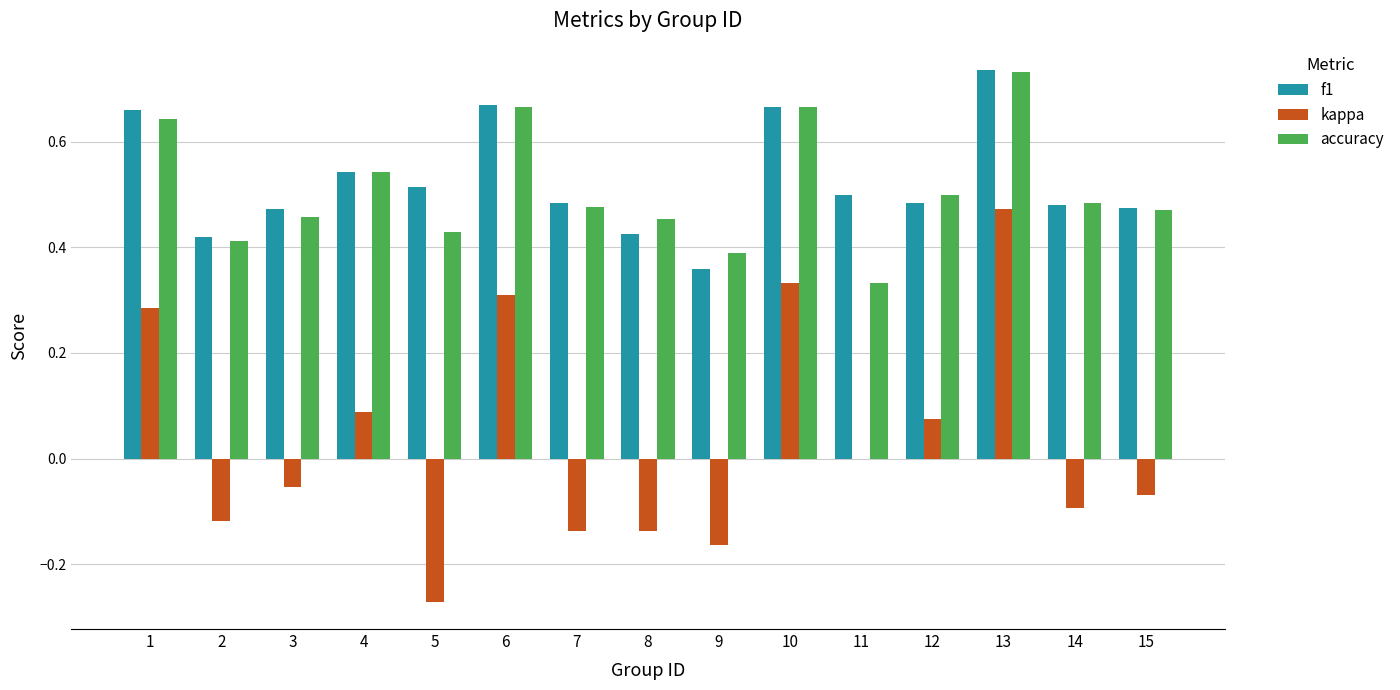

Where is f1 nearest to the value 0?

9